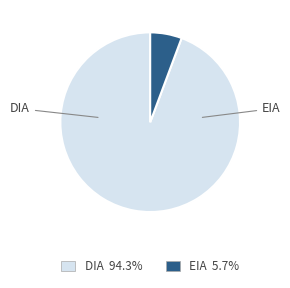

Combined, do DIA and EIA account for over 50%?

Yes